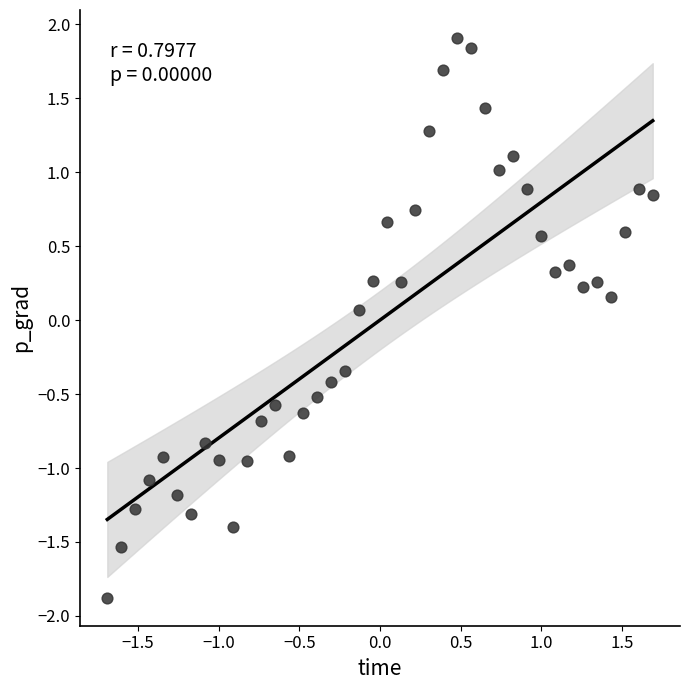

What is the range of X values (max minus min)?

3.4